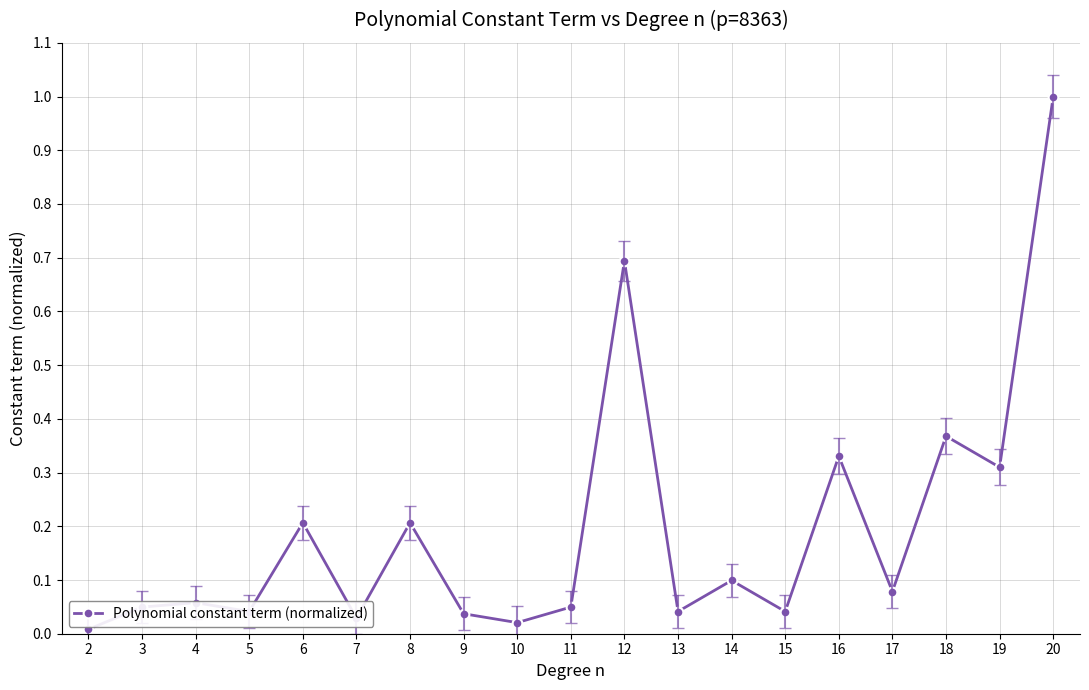

Which label corresponds to the smallest value in the chart?

2